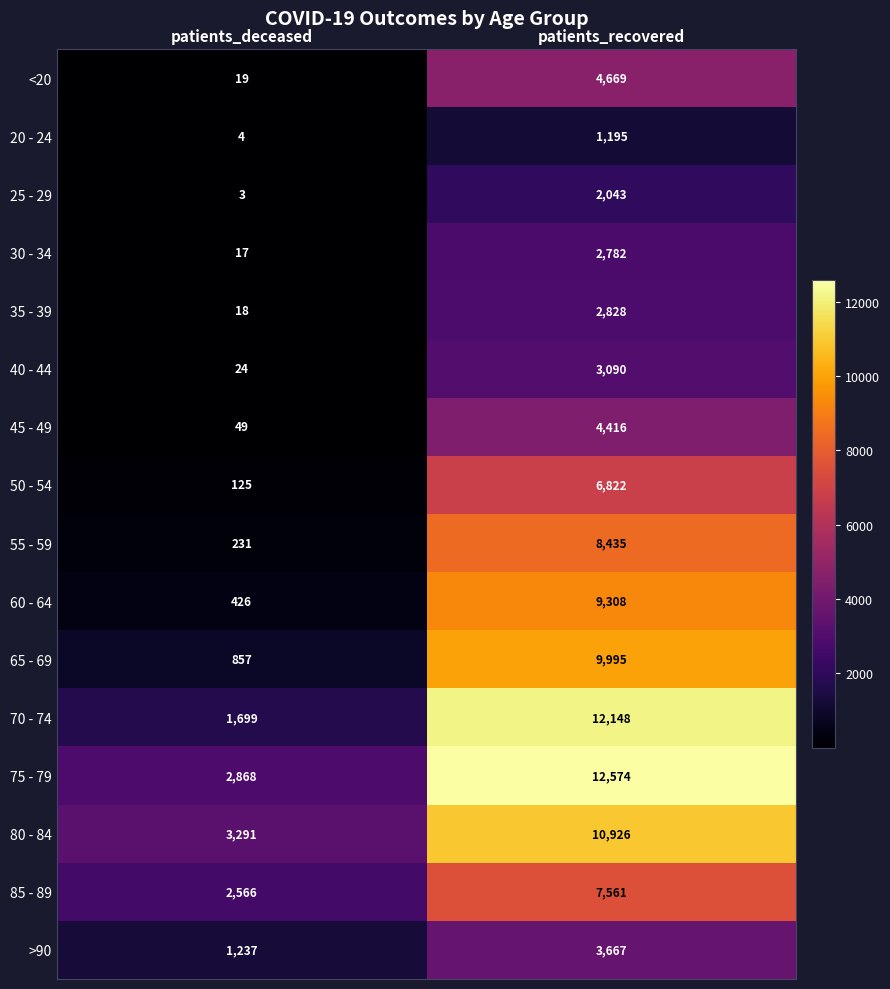

Rank the series by their maximum value, from highest to lowest.

75 - 79, 70 - 74, 80 - 84, 65 - 69, 60 - 64, 55 - 59, 85 - 89, 50 - 54, <20, 45 - 49, >90, 40 - 44, 35 - 39, 30 - 34, 25 - 29, 20 - 24